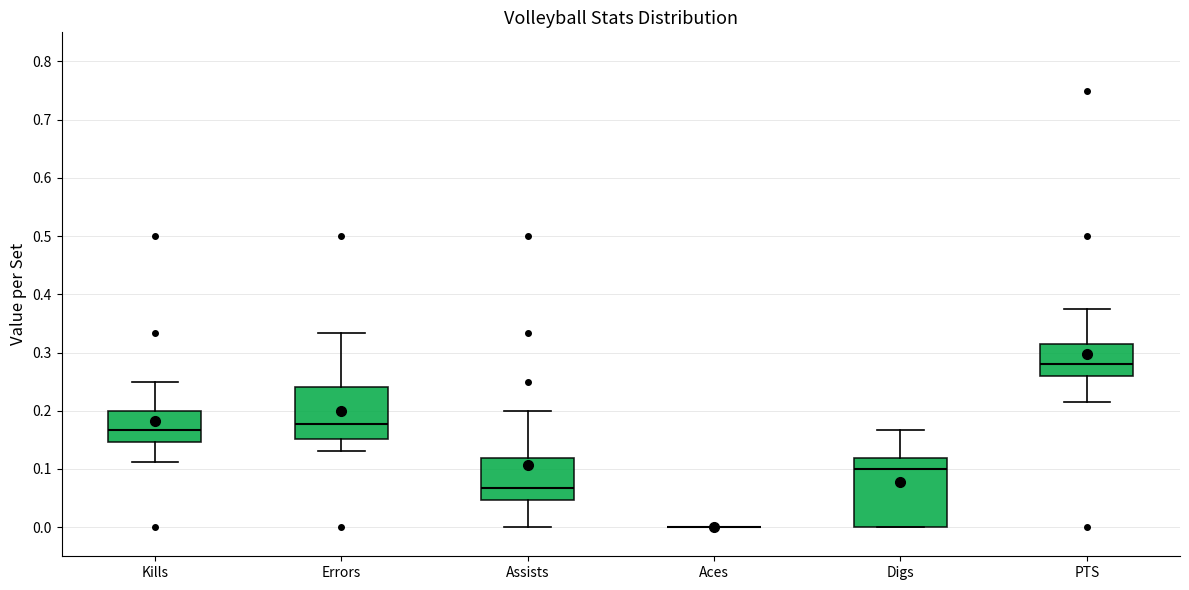

Where is the upper edge of the box for Kills on the y-axis? The values are not printed on the chart, so give them approximately, as read against the axis.

0.20